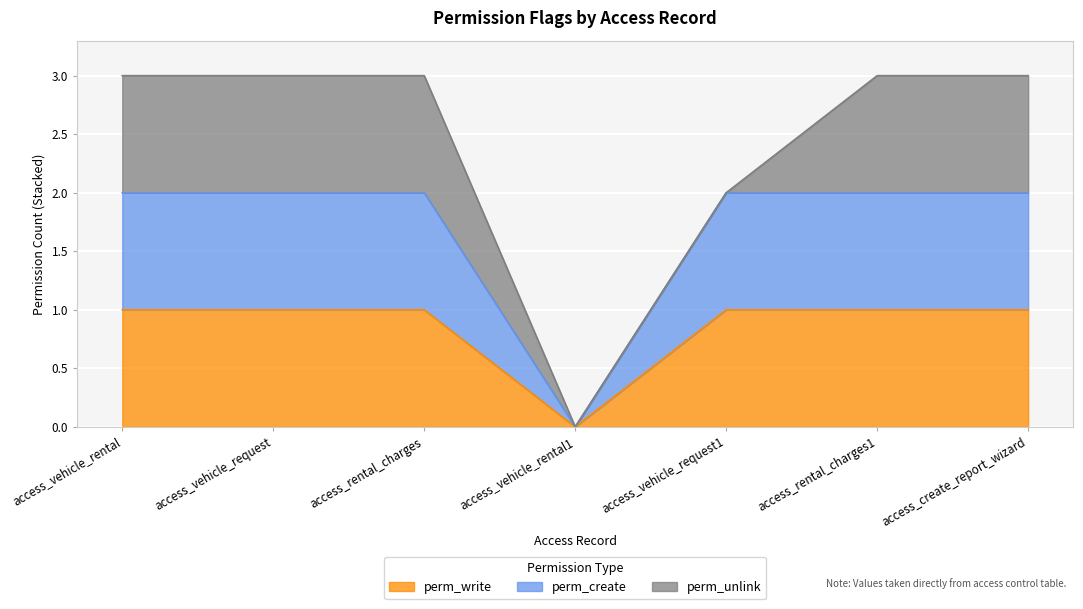

What is the sum of the perm_write values at access_vehicle_rental1 and access_create_report_wizard?

1